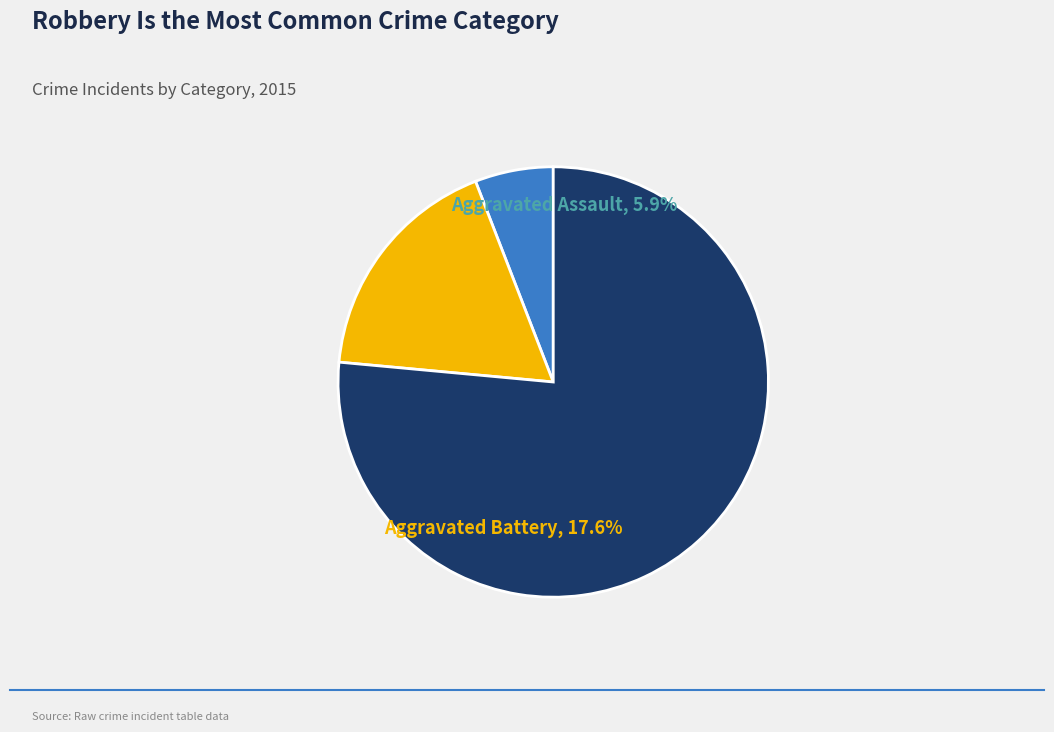

Is it true that Aggravated Assault is 1% of the pie?

False